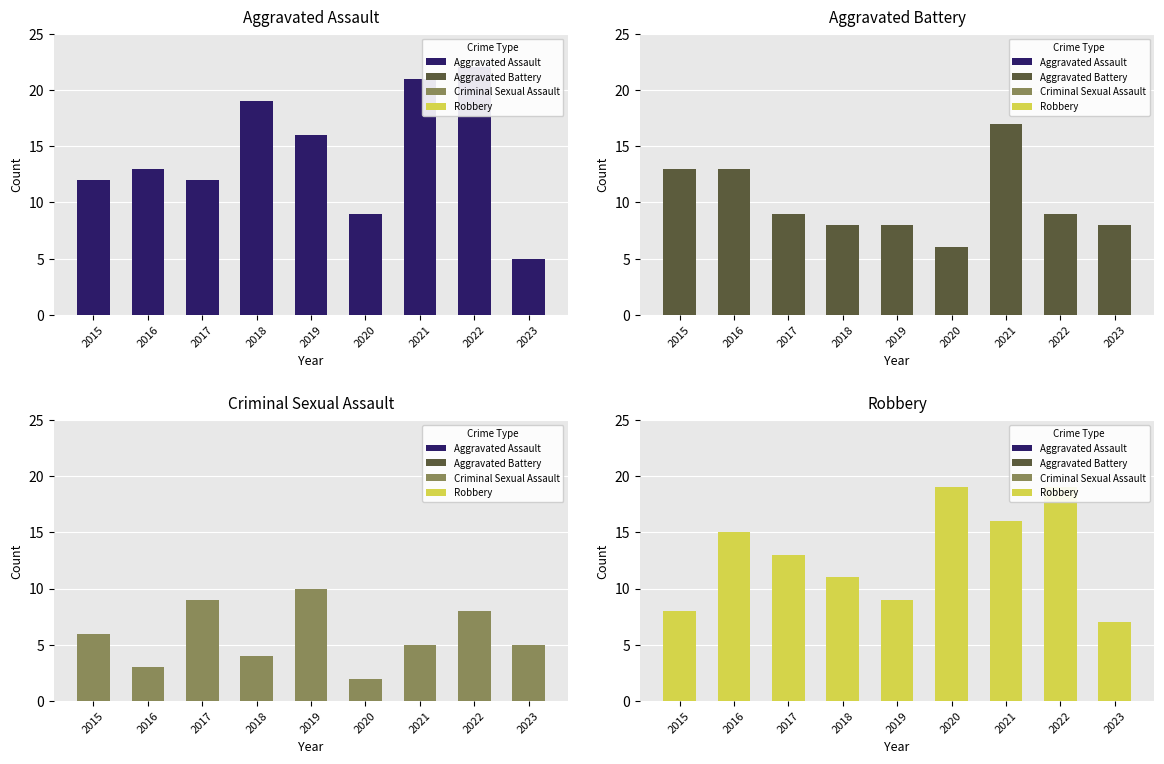

Rank the series by their maximum value, from lowest to highest.

Criminal Sexual Assault, Aggravated Battery, Robbery, Aggravated Assault